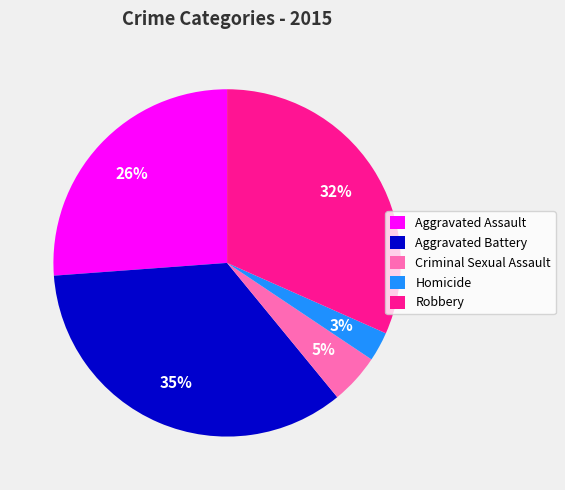

To the nearest percent, what is the average slice percentage?

20%